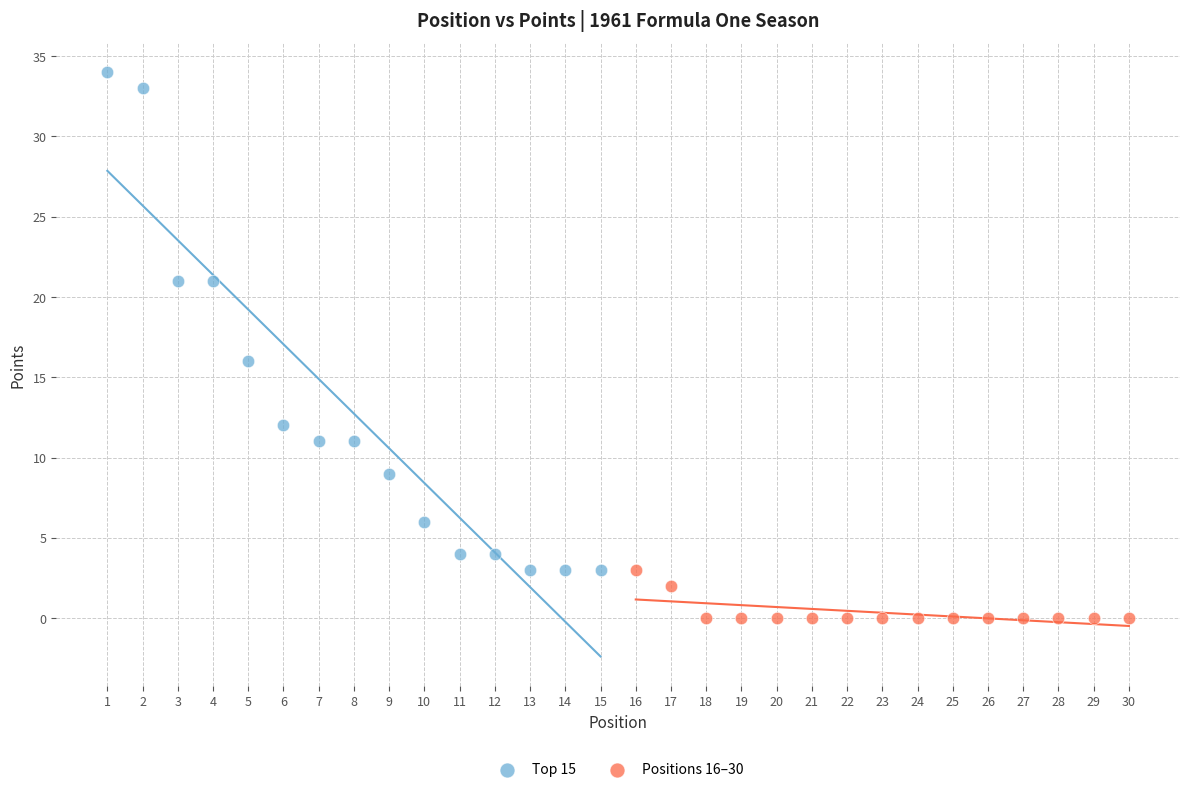

Which series contains the highest Y value?

Top 15